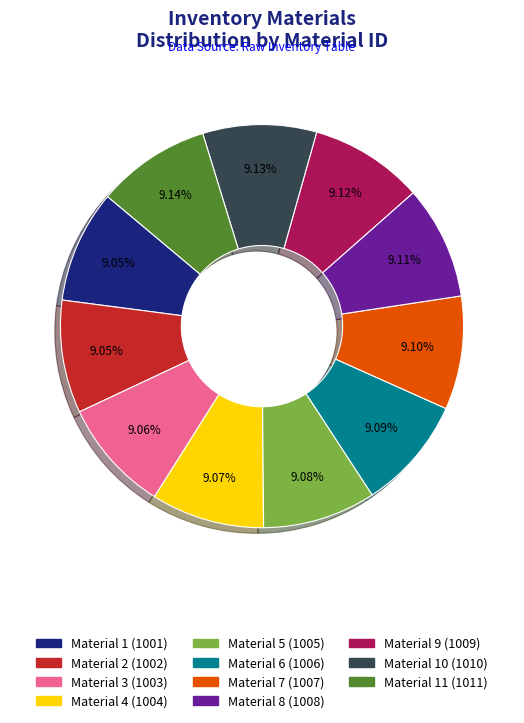

How many segments does this pie chart have?

11